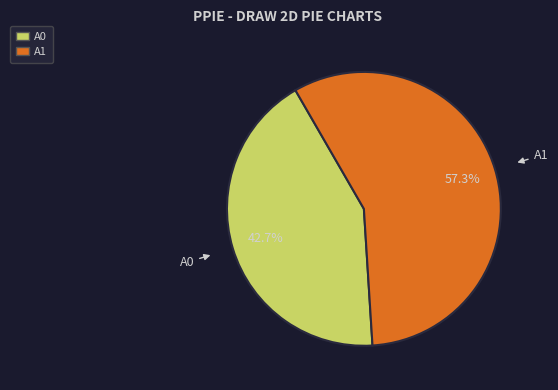

Is there any slice that represents more than half of the pie?

Yes